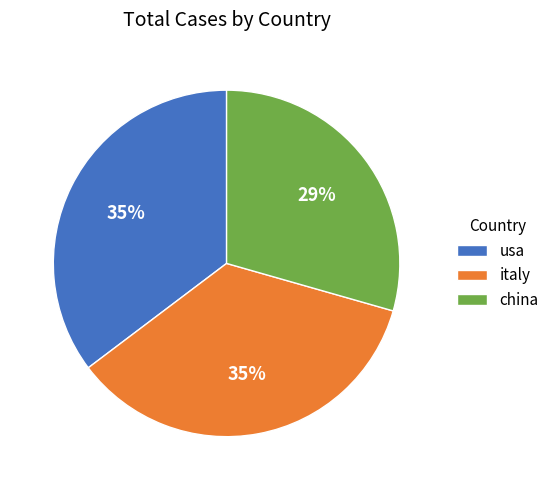

Approximately how many times larger is the value at usa compared to china?

1.2